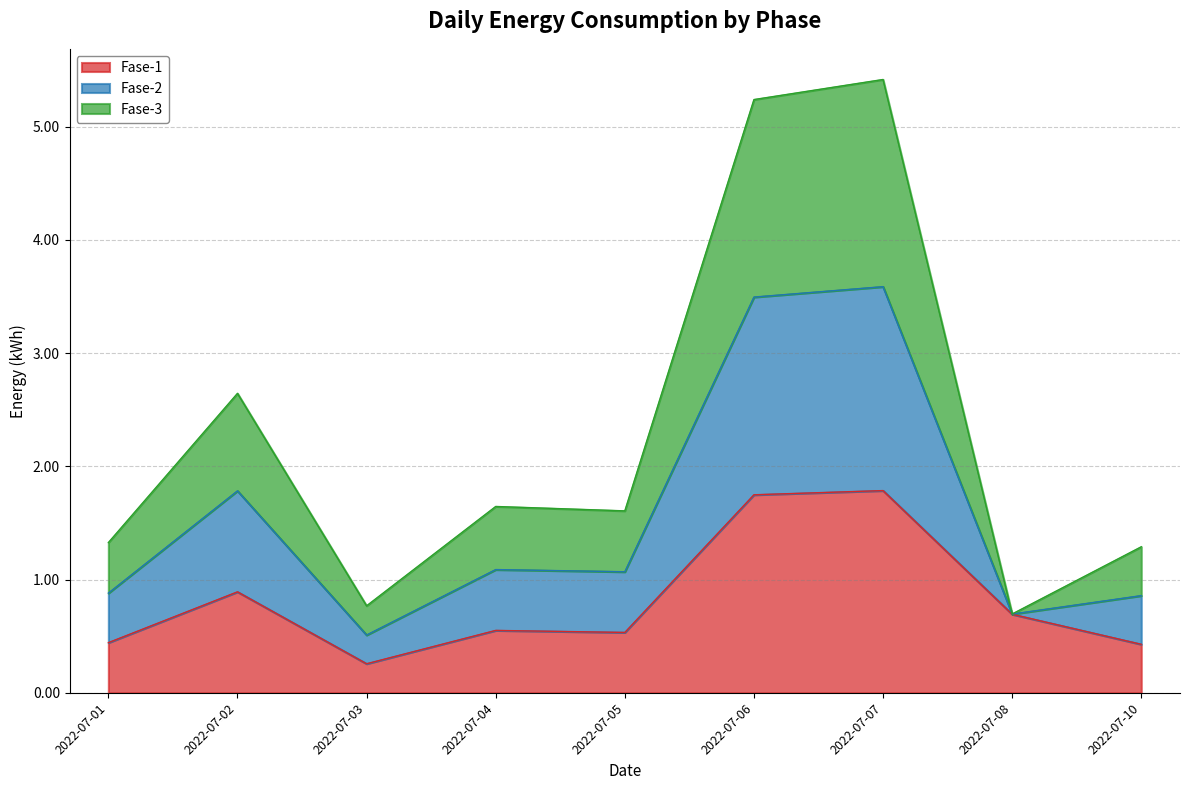

Which series changed the most between 2022-07-01 and 2022-07-02?

Fase-2